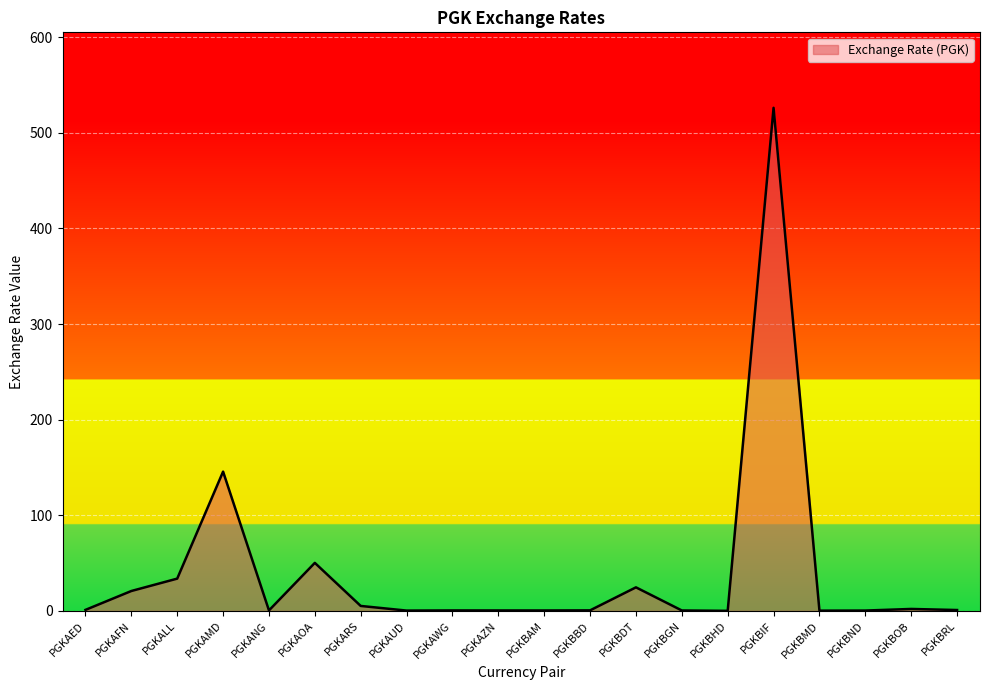

At which category does the data reach its first local peak?

PGKAMD